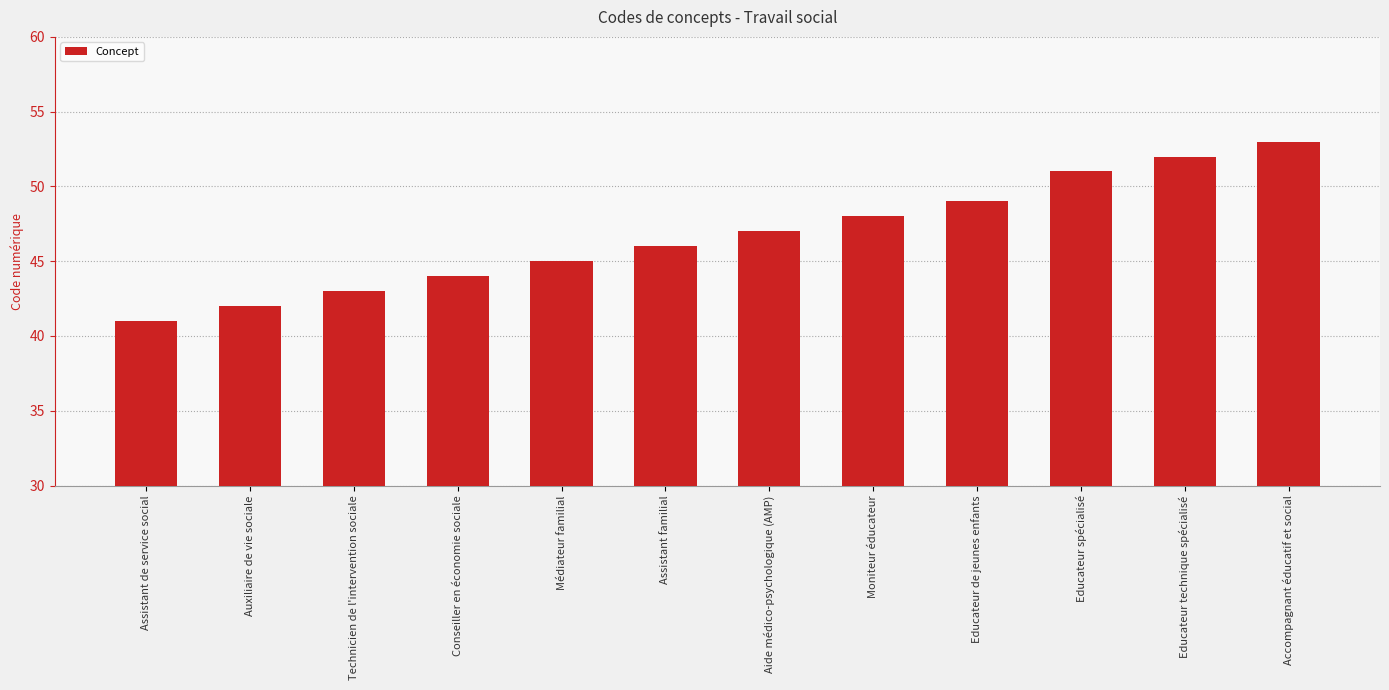

Read the value at Auxiliaire de vie sociale.

42